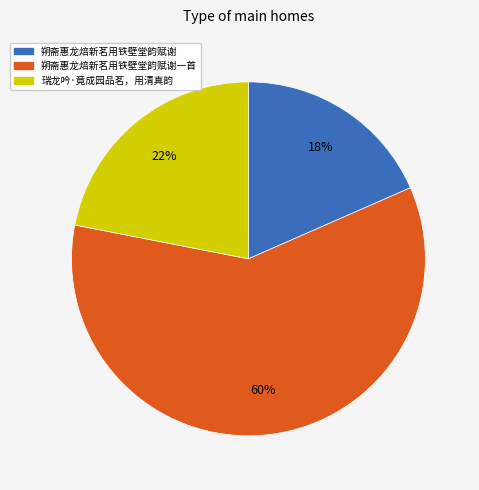

Is there any slice that represents more than half of the pie?

Yes